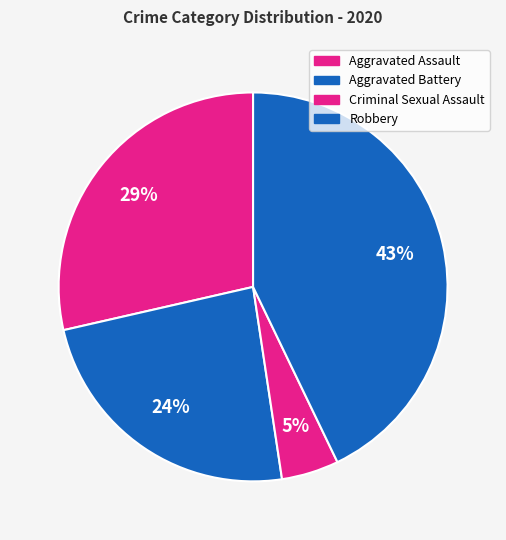

To the nearest percent, what percentage of the pie is Criminal Sexual Assault?

5%